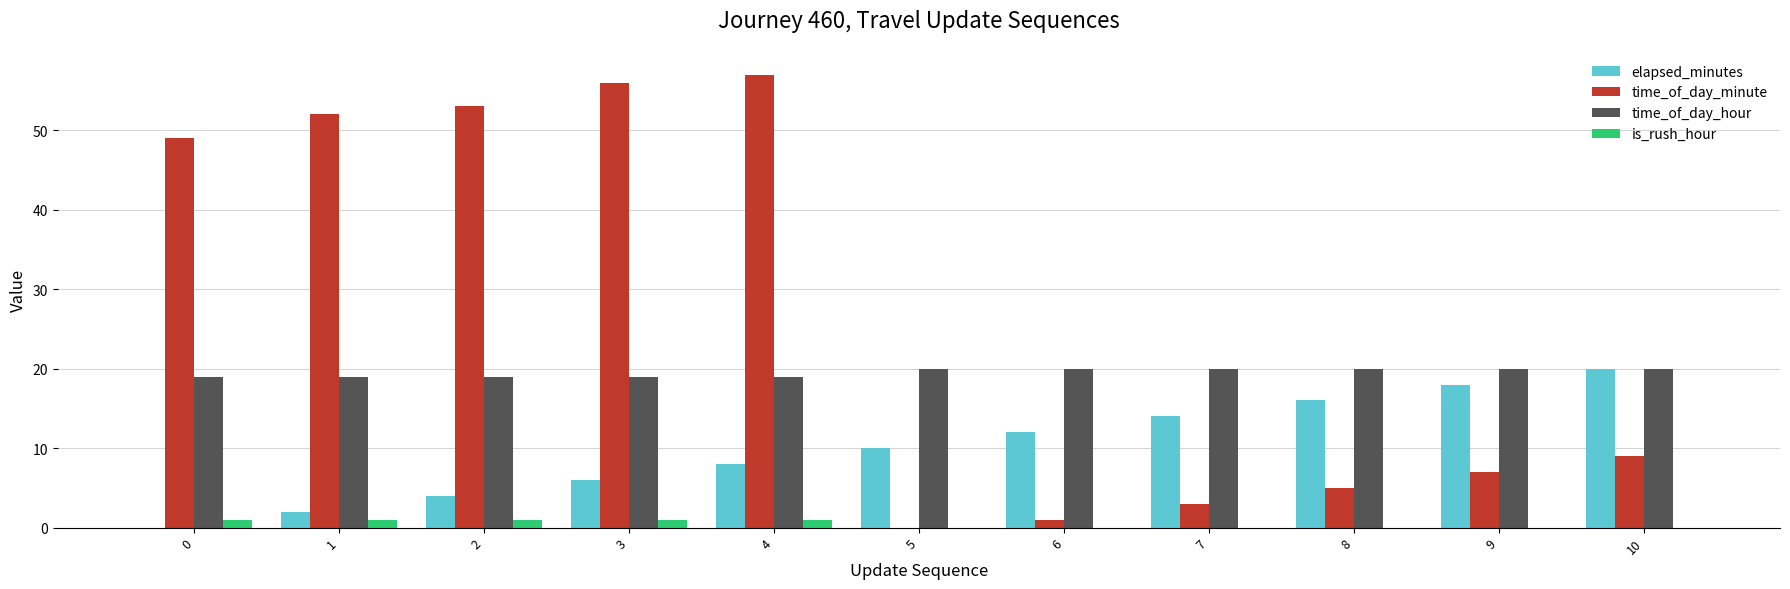

True or false: elapsed_minutes has a value of 5 at 6.

False